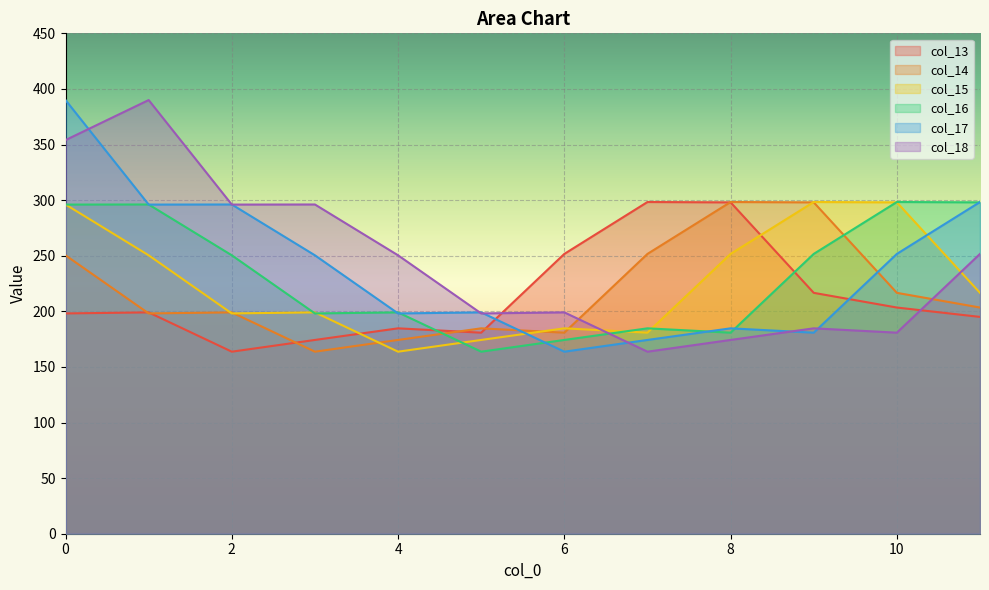

How many data points in col_13 are above 199?

6